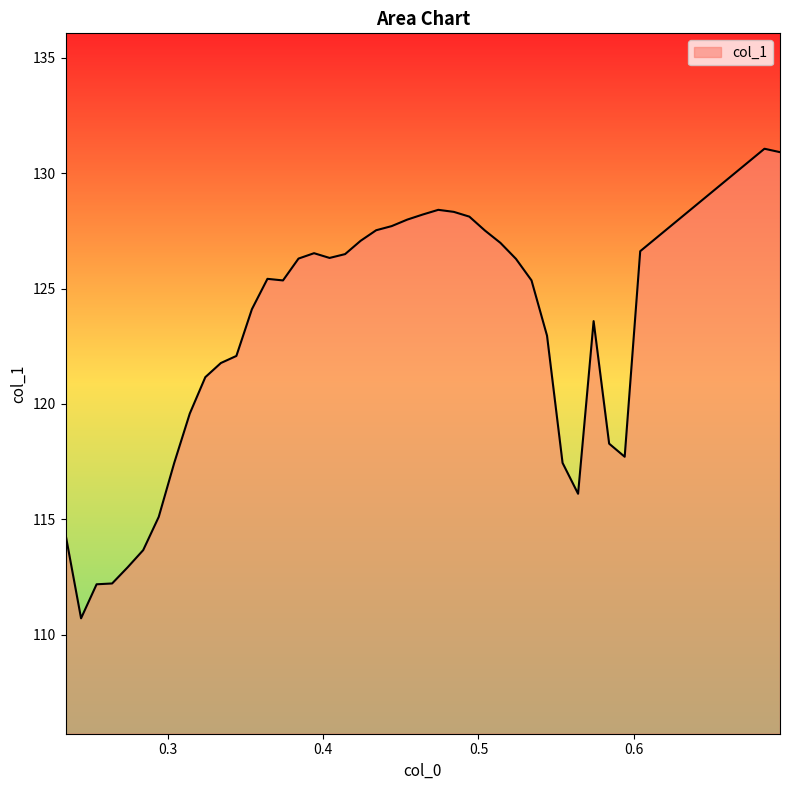

True or false: there are more than 2 points higher than both neighbors.

True